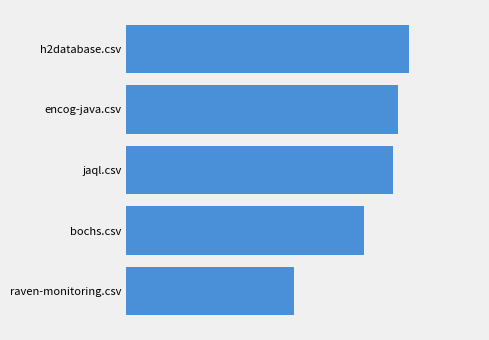

Does the chart contain any negative values?

No